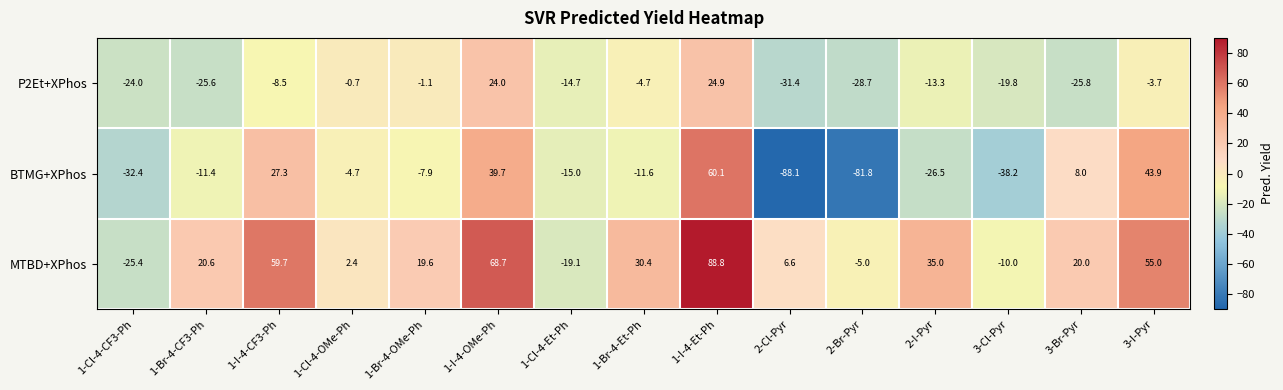

Which label corresponds to the largest value in the chart?

1-I-4-Et-Ph